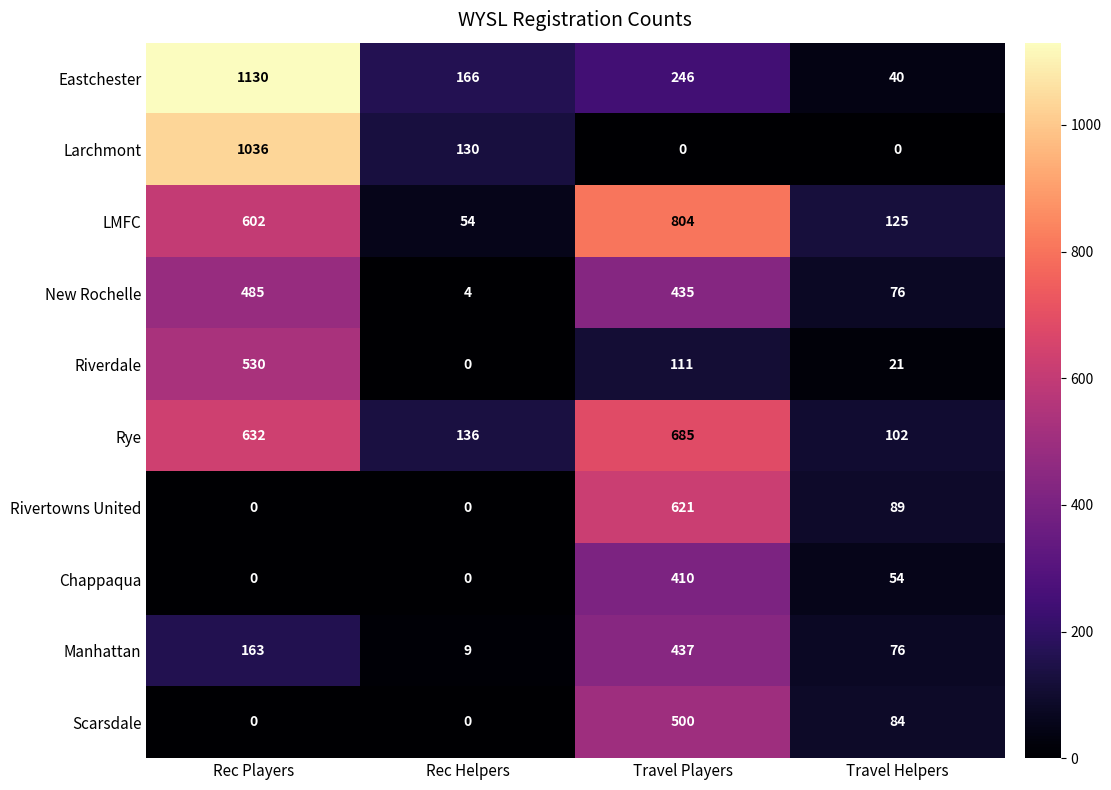

Which series has the largest range (max minus min)?

Eastchester